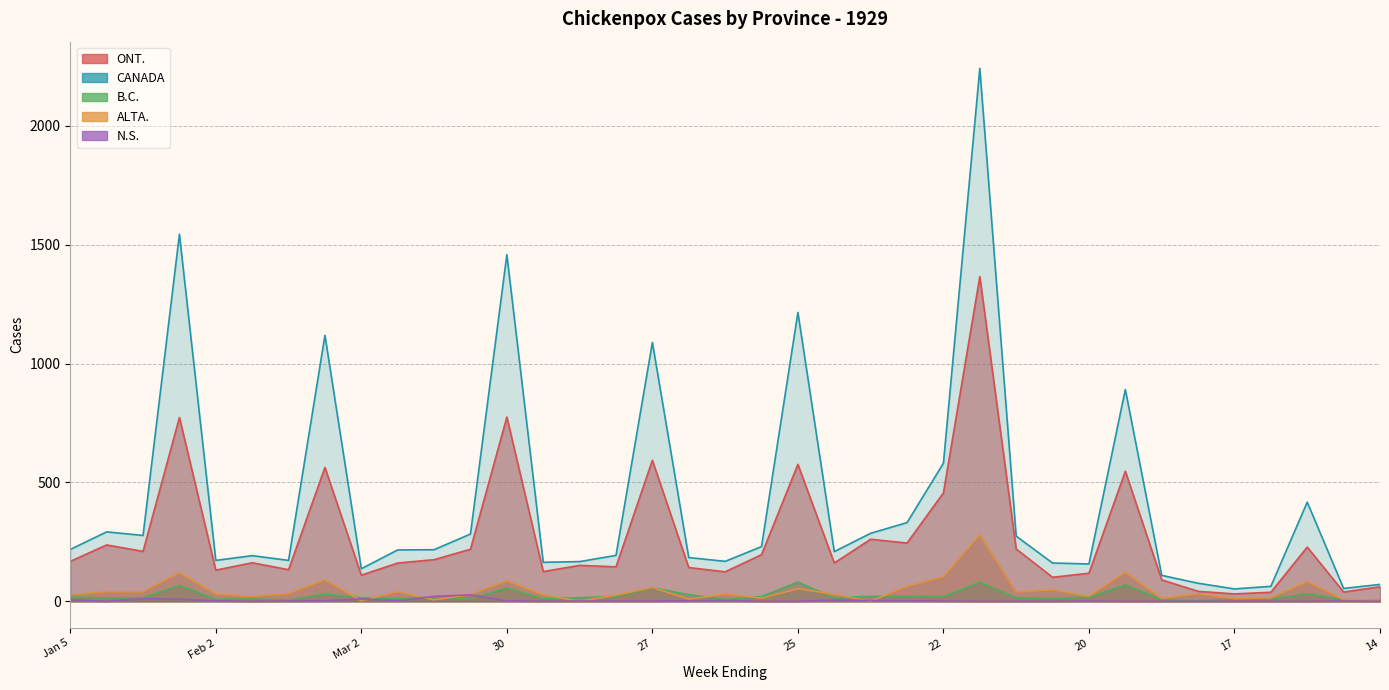

At which label does CANADA first exceed 216?

Jan 5